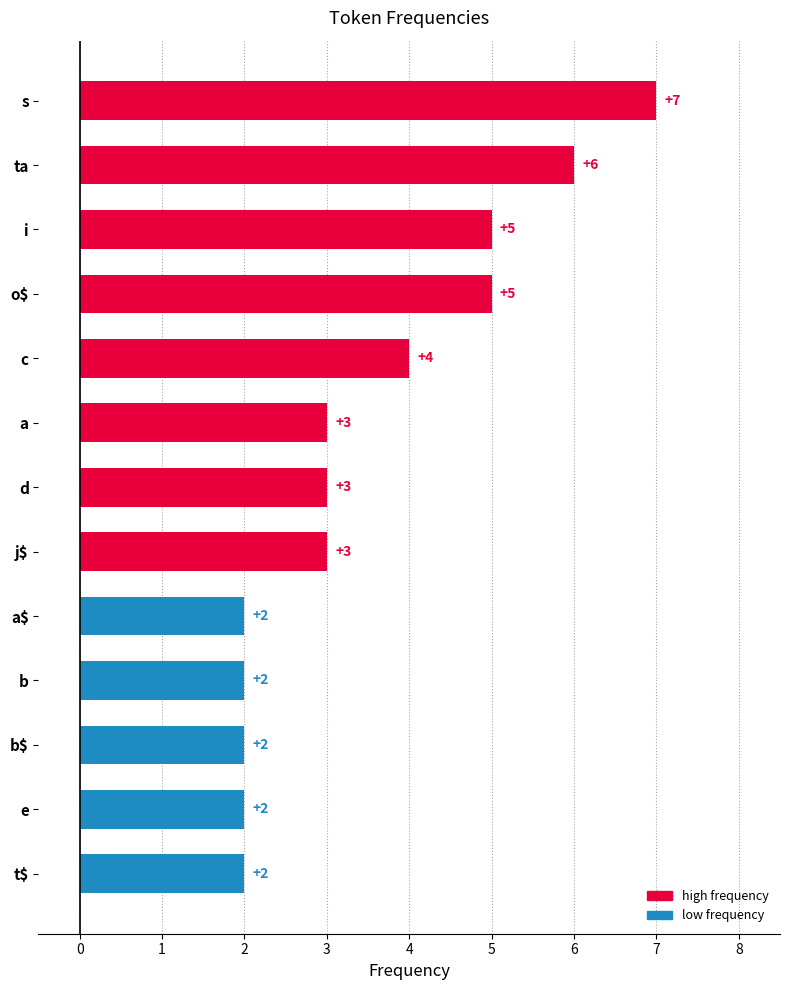

Between d and o$, which is larger?

o$